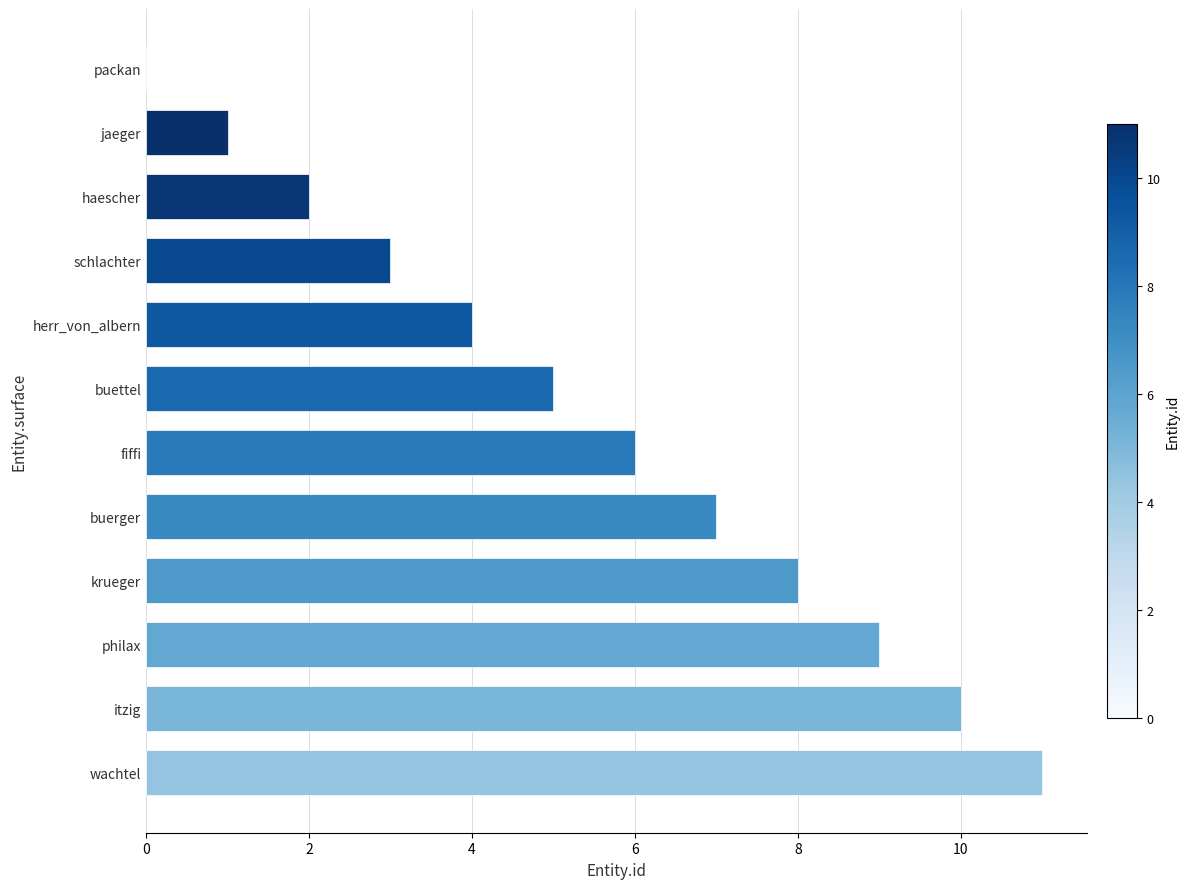

The value at jaeger is 0. True or false?

False